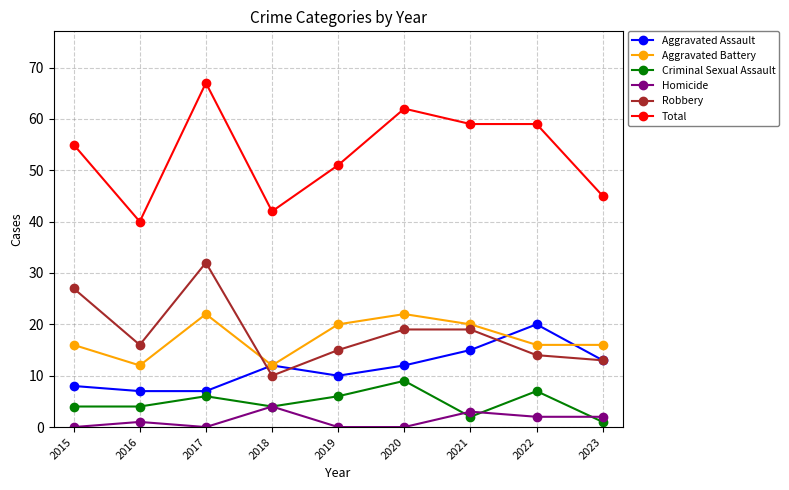

Reading left to right, extract all data points from this chart.

Aggravated Assault: 2015=8	2016=7	2017=7	2018=12	2019=10	2020=12	2021=15	2022=20	2023=13
Aggravated Battery: 2015=16	2016=12	2017=22	2018=12	2019=20	2020=22	2021=20	2022=16	2023=16
Criminal Sexual Assault: 2015=4	2016=4	2017=6	2018=4	2019=6	2020=9	2021=2	2022=7	2023=1
Homicide: 2015=0	2016=1	2017=0	2018=4	2019=0	2020=0	2021=3	2022=2	2023=2
Robbery: 2015=27	2016=16	2017=32	2018=10	2019=15	2020=19	2021=19	2022=14	2023=13
Total: 2015=55	2016=40	2017=67	2018=42	2019=51	2020=62	2021=59	2022=59	2023=45